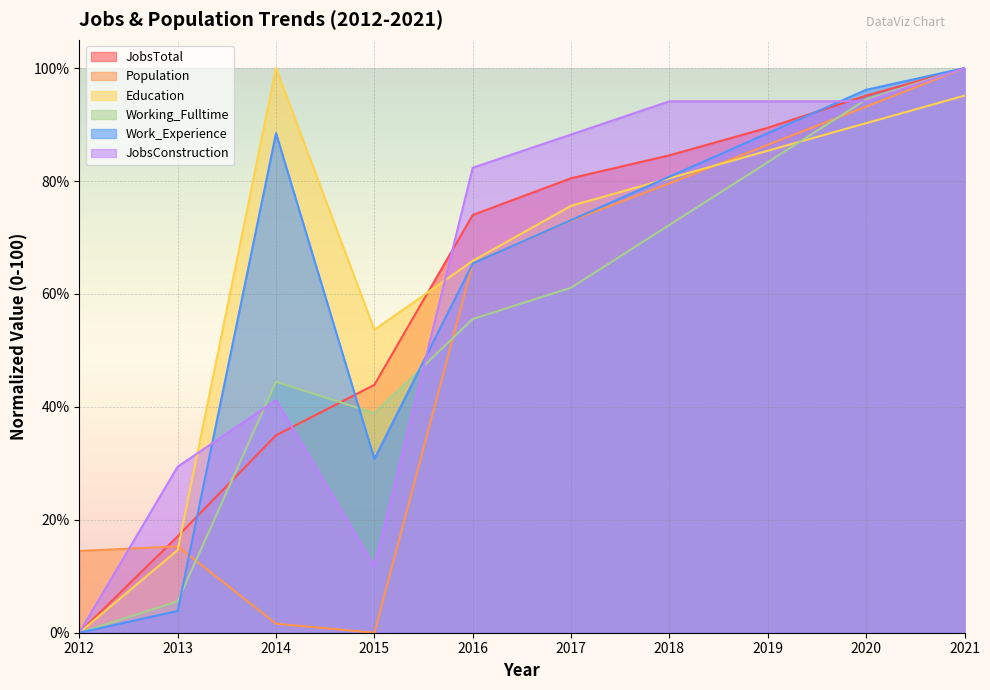

At which label does Education first exceed 80?

2014